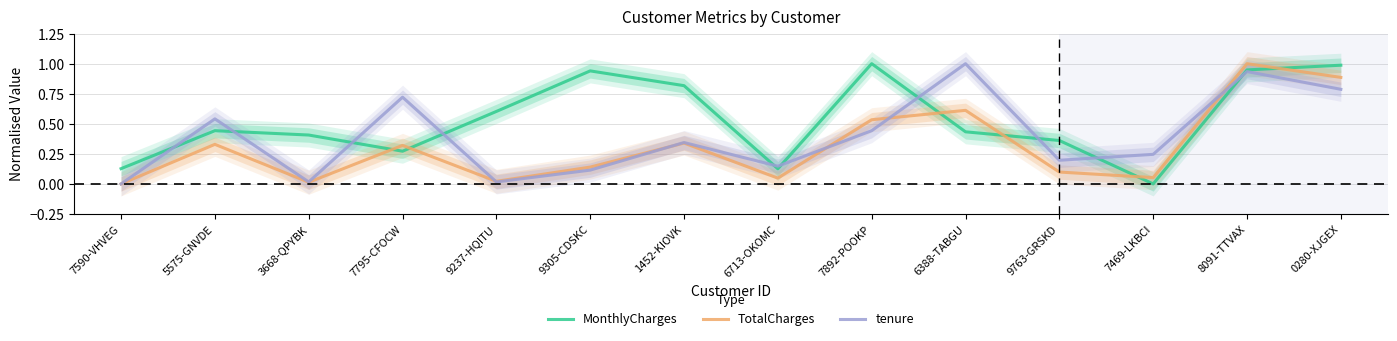

True or false: tenure has more than 1 interior local peaks.

True